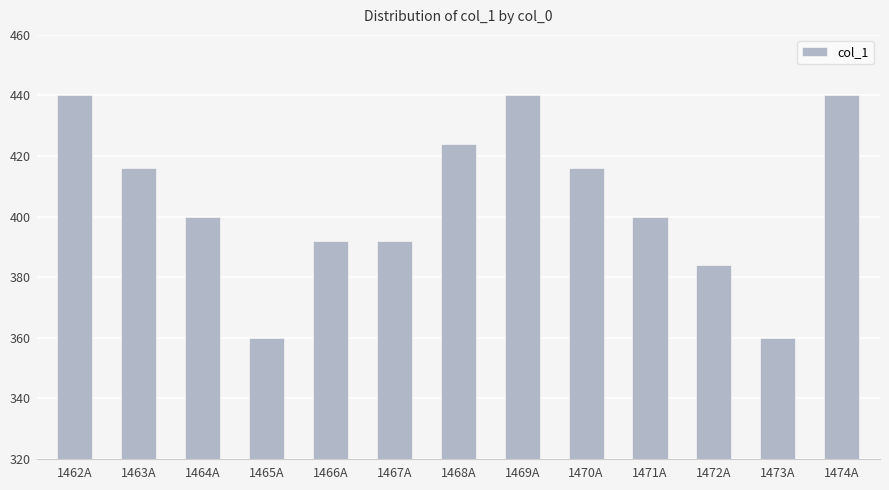

What is the greatest value displayed?

440